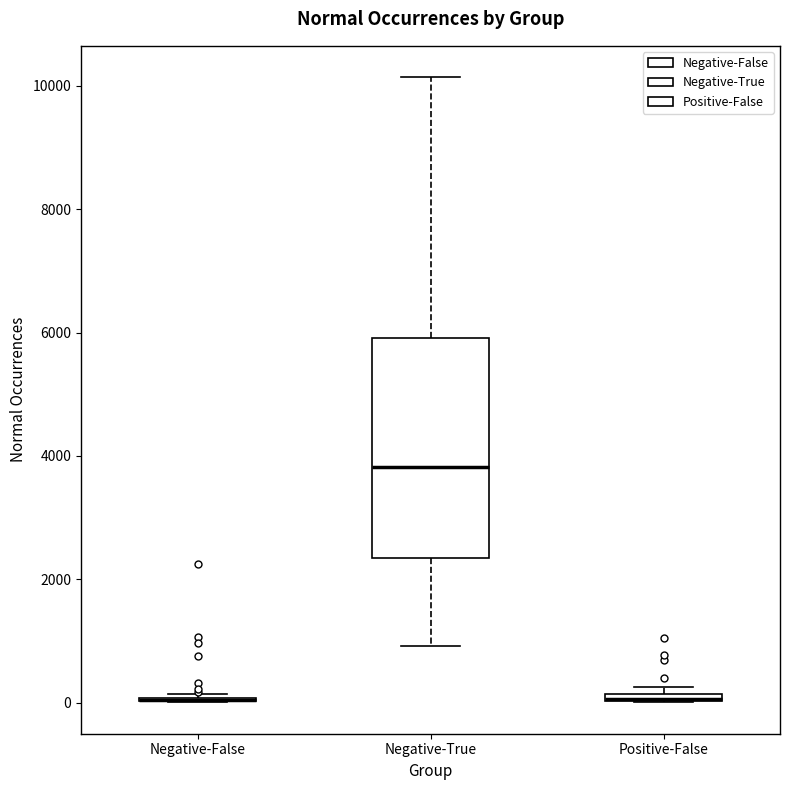

Which box is the tallest, from its lower edge to its upper edge?

Negative-True